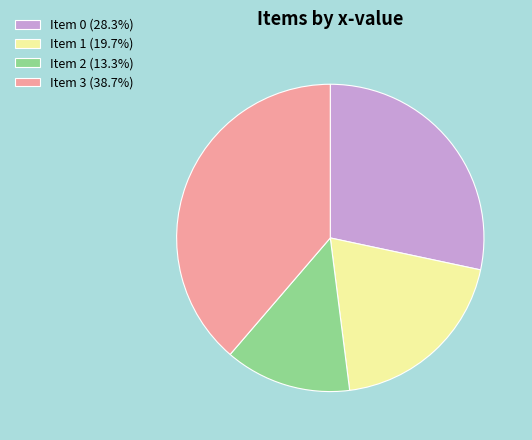

Is the sum of Item 0 (28.3%) and Item 2 (13.3%) greater than half?

No